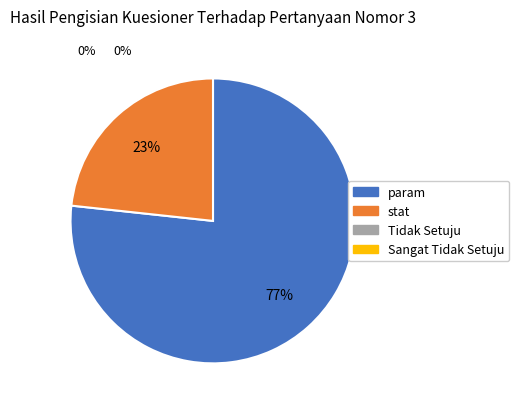

Does any single category account for the majority?

Yes